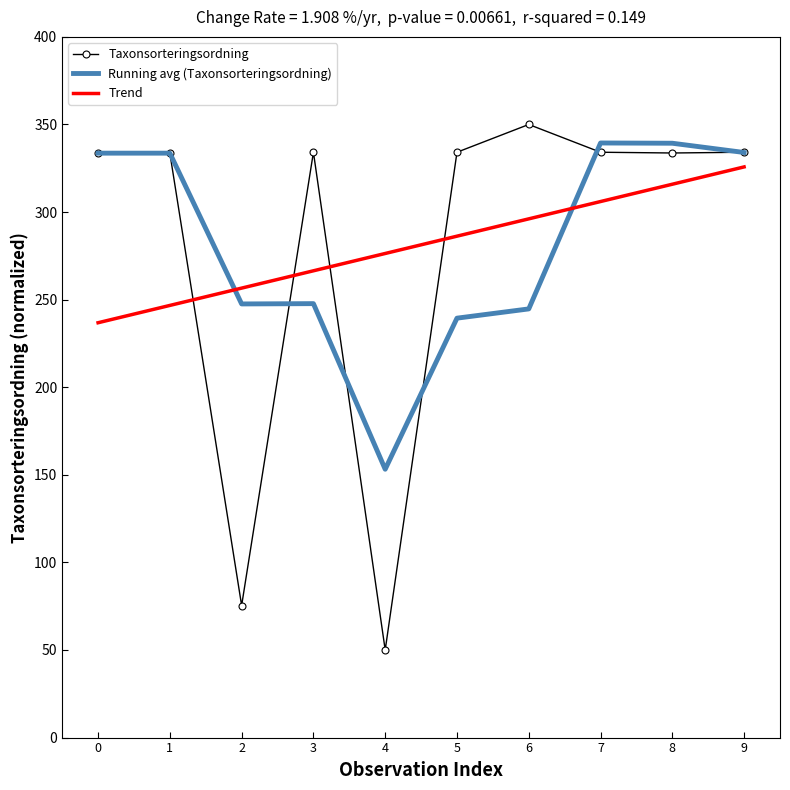

Which series changed the most between 0 and 2?

Taxonsorteringsordning